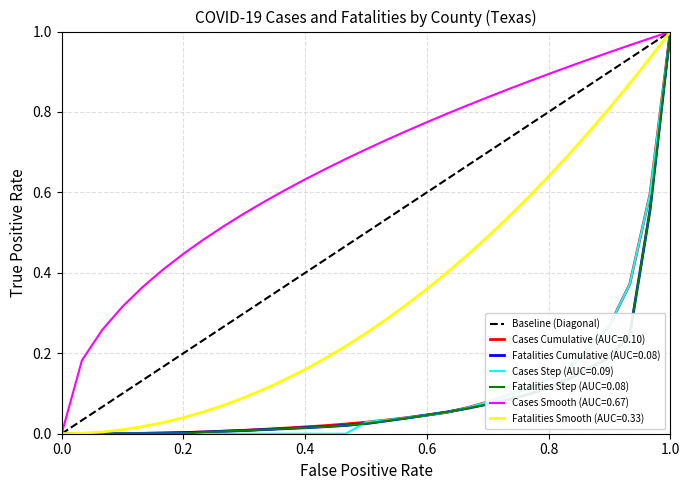

Is this an area chart (filled region under the line)?

No